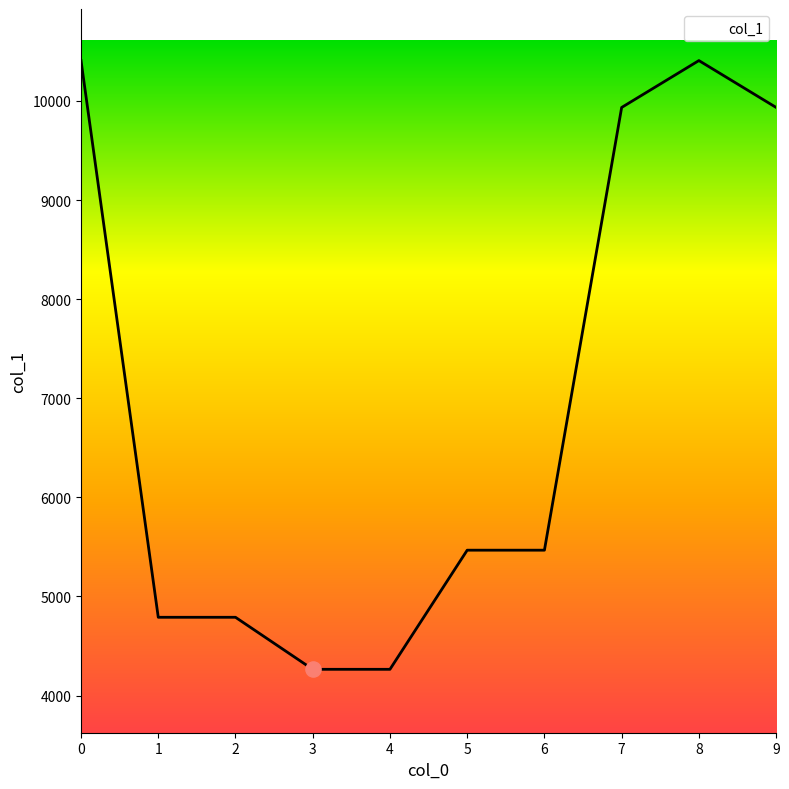

What is the change in value from 2 to 4?

-525